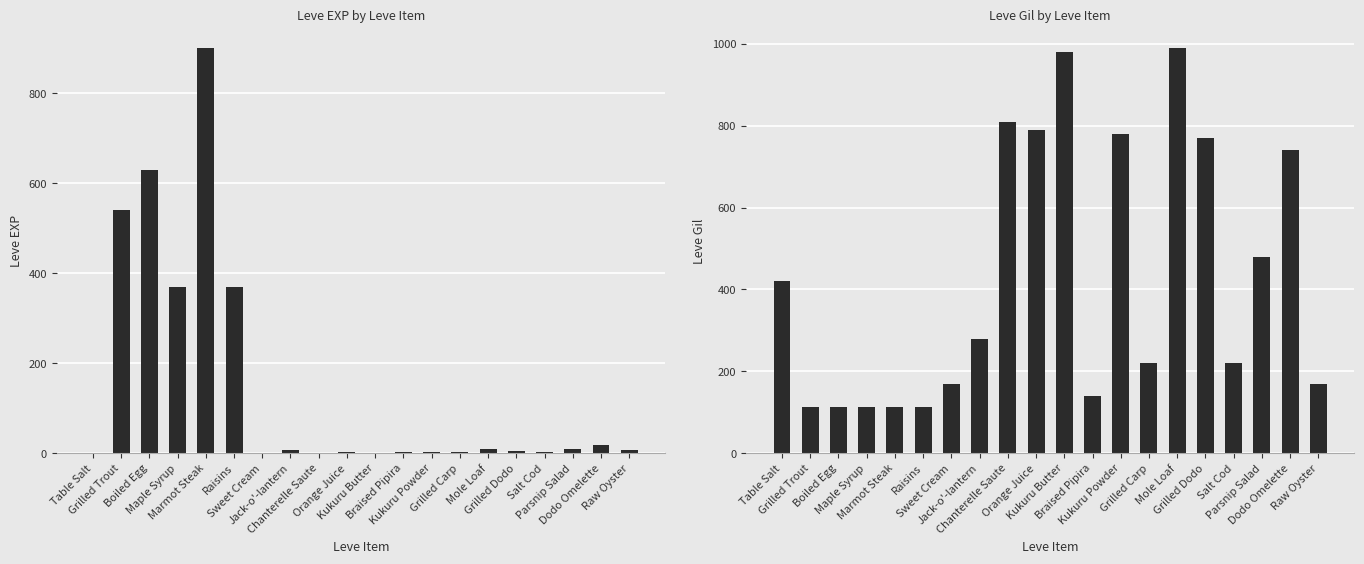

Between Dodo Omelette and Raw Oyster, which series saw the biggest shift?

Leve Gil